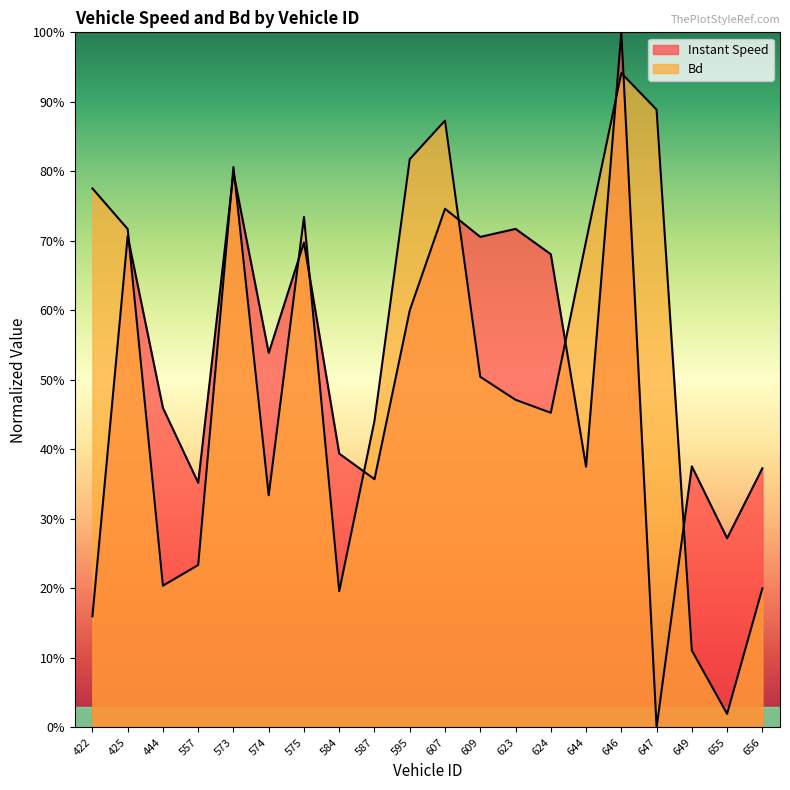

Reading left to right, what are all the values shown in this chart?

instspeed: 422=0.2	425=0.7	444=0.5	557=0.4	573=0.8	574=0.5	575=0.7	584=0.4	587=0.4	595=0.6	607=0.7	609=0.7	623=0.7	624=0.7	644=0.4	646=1.0	647=0.0	649=0.4	655=0.3	656=0.4
Bd: 422=0.8	425=0.7	444=0.2	557=0.2	573=0.8	574=0.3	575=0.7	584=0.2	587=0.4	595=0.8	607=0.9	609=0.5	623=0.5	624=0.5	644=0.7	646=0.9	647=0.9	649=0.1	655=0.0	656=0.2